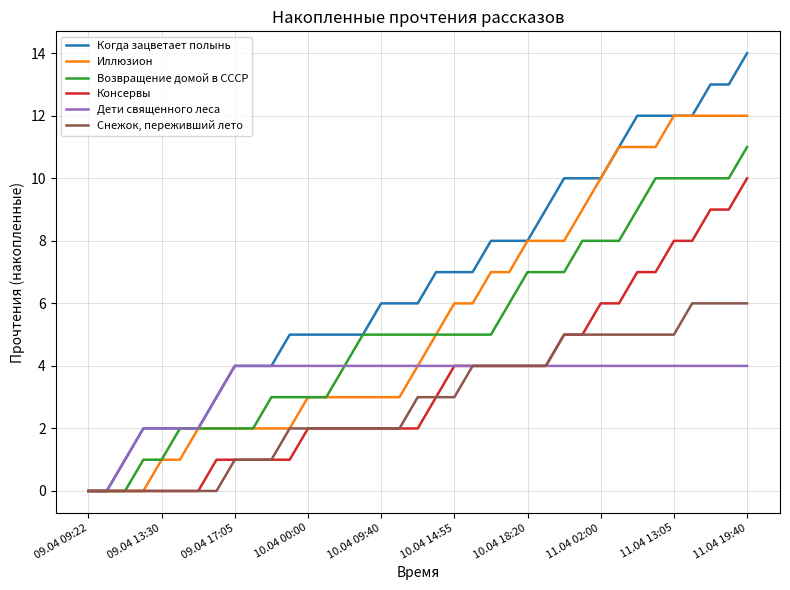

Which series has the largest range (max minus min)?

Когда зацветает полынь